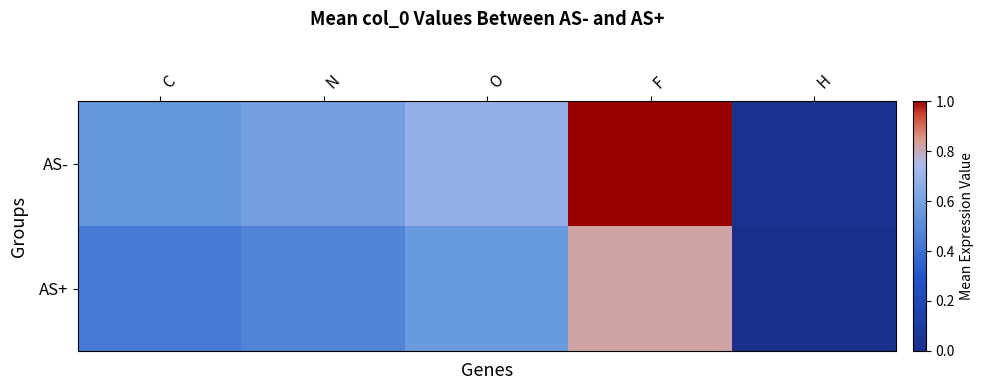

Which has a higher value, O or F?

F